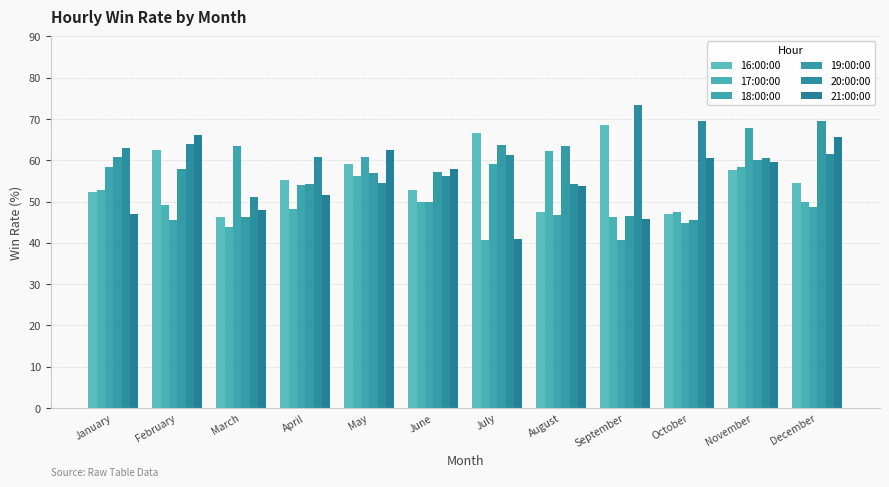

At which label does 16:00:00 first exceed 55?

February